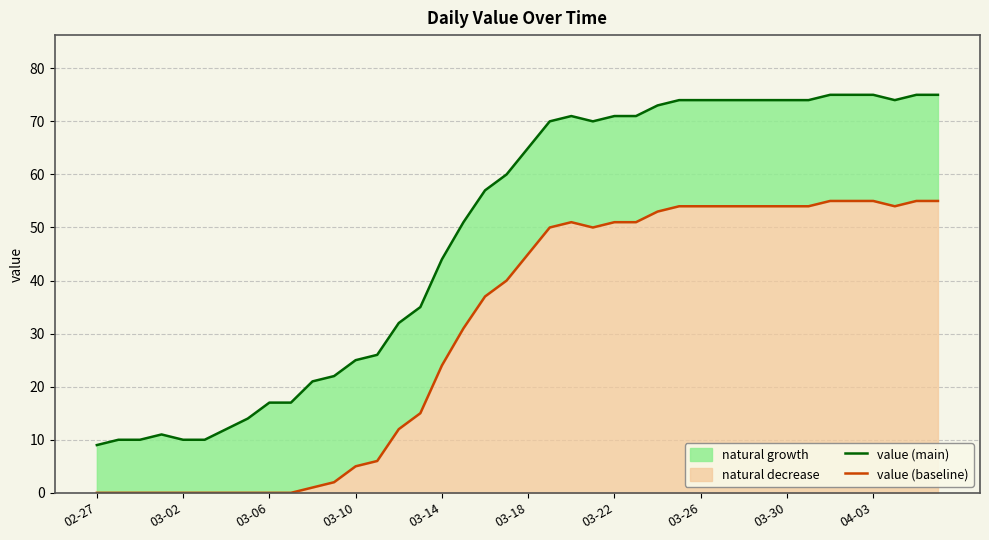

True or false: value (baseline) and value (main) intersect in this chart.

False